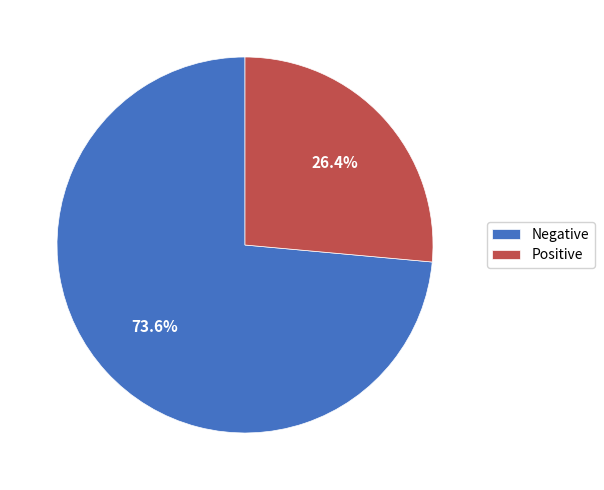

To the nearest percent, what is the difference between the largest and smallest slice percentages?

47%